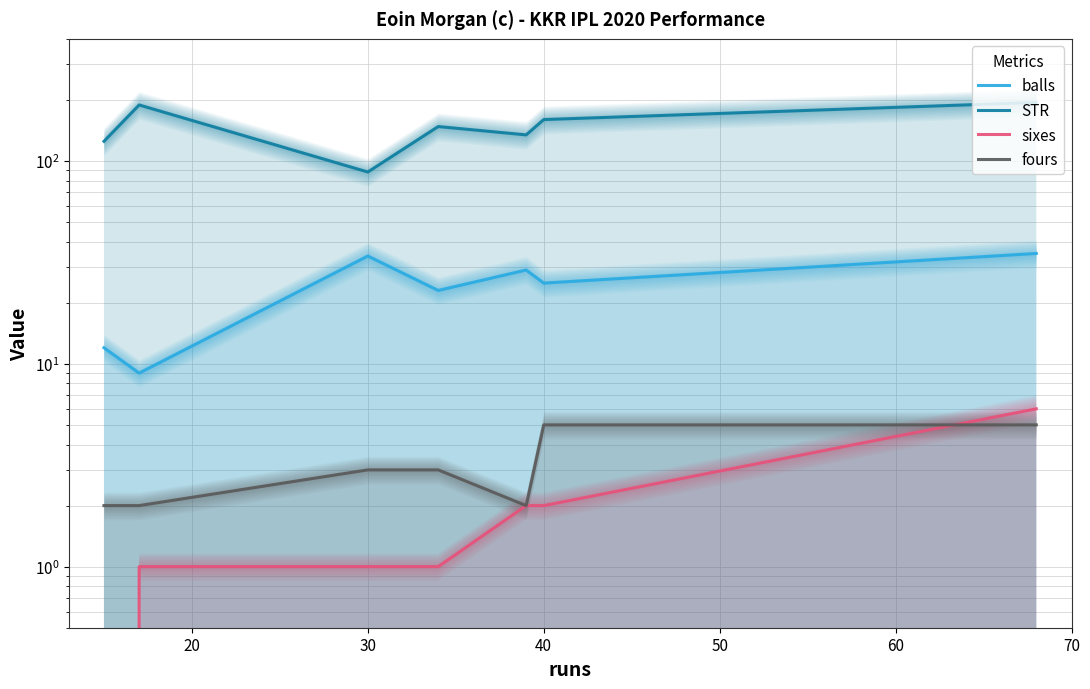

The fours series shows 4.5 at 40. True or false?

False